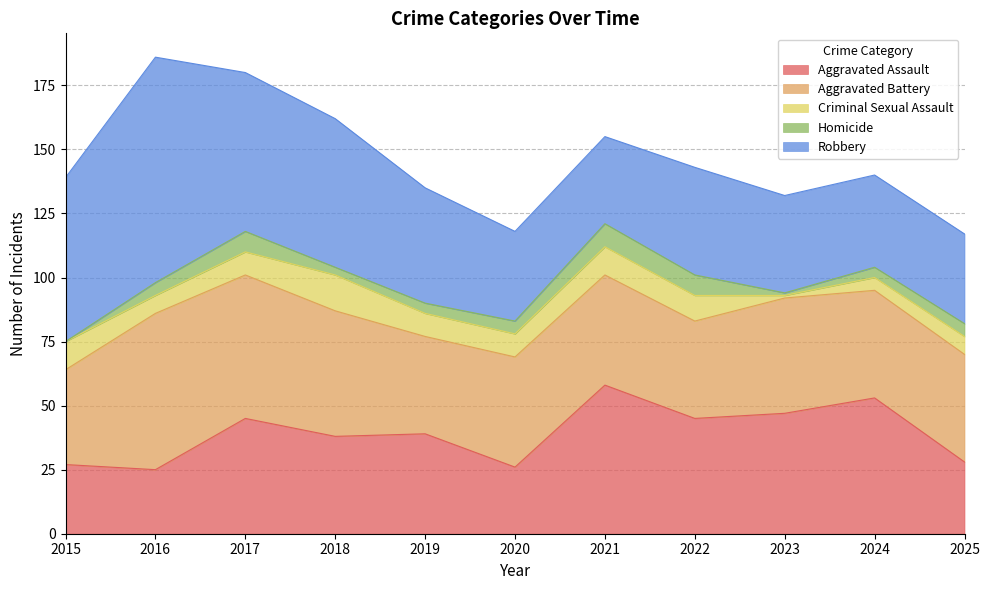

Which series changed the most between 2020 and 2022?

Aggravated Assault